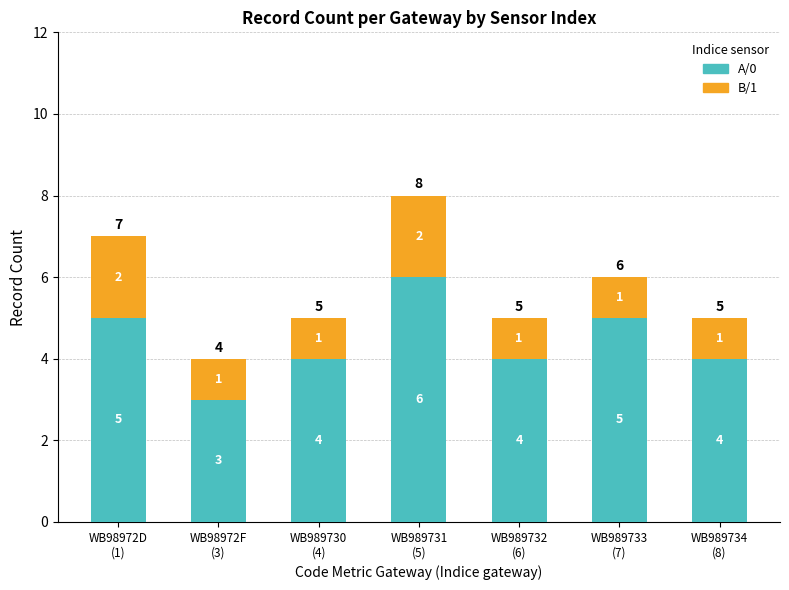

What are all the series names shown in the legend?

A/0, B/1